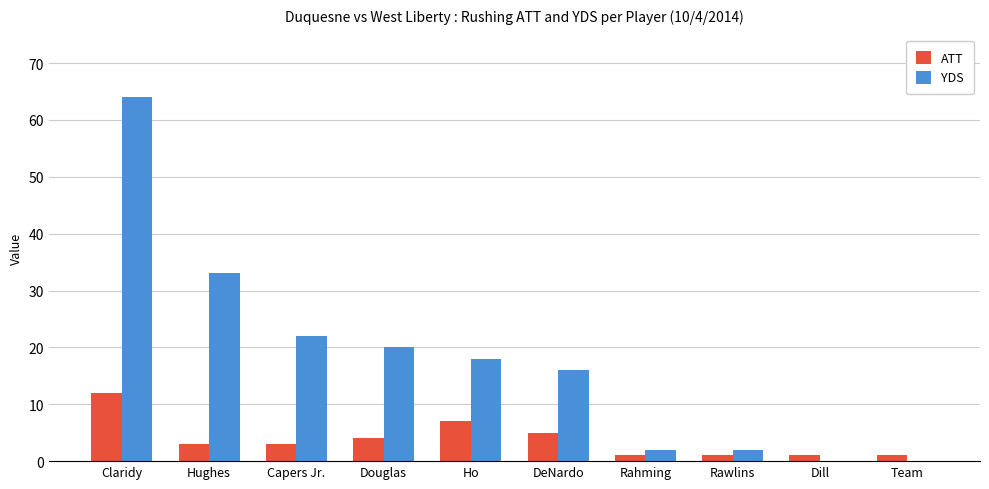

The ATT series shows 1 at Rahming. True or false?

True